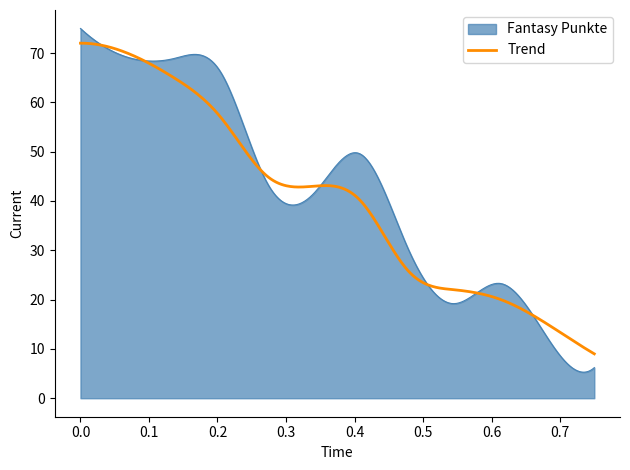

How many lines are shown in the chart?

2